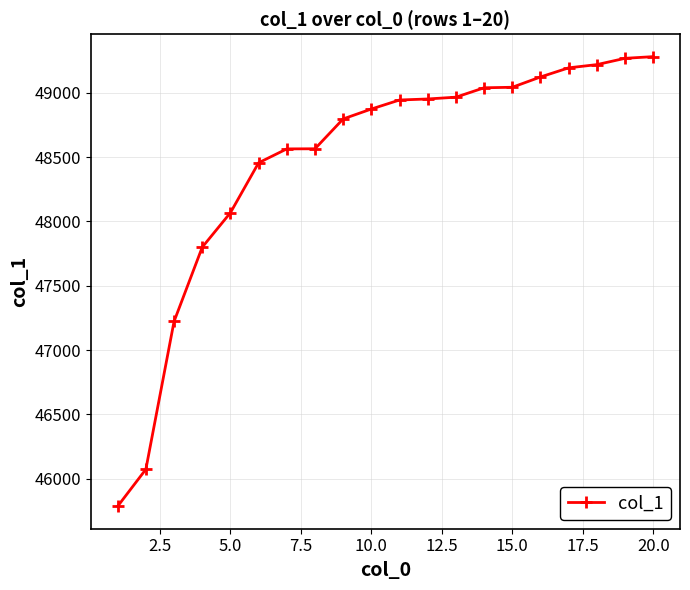

What is the maximum value shown in the chart?

49280